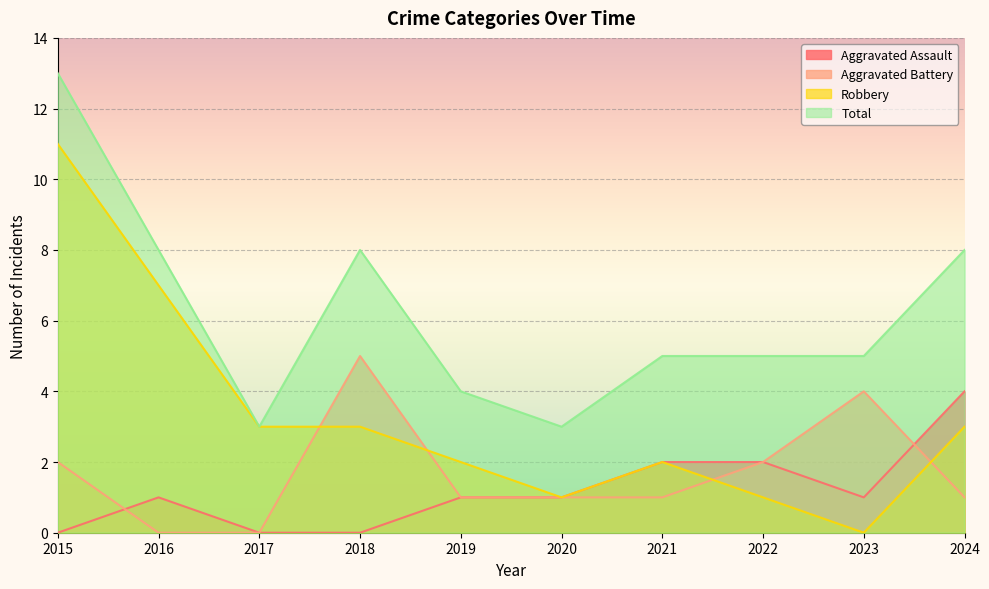

True or false: Total and Robbery cross at least once.

False